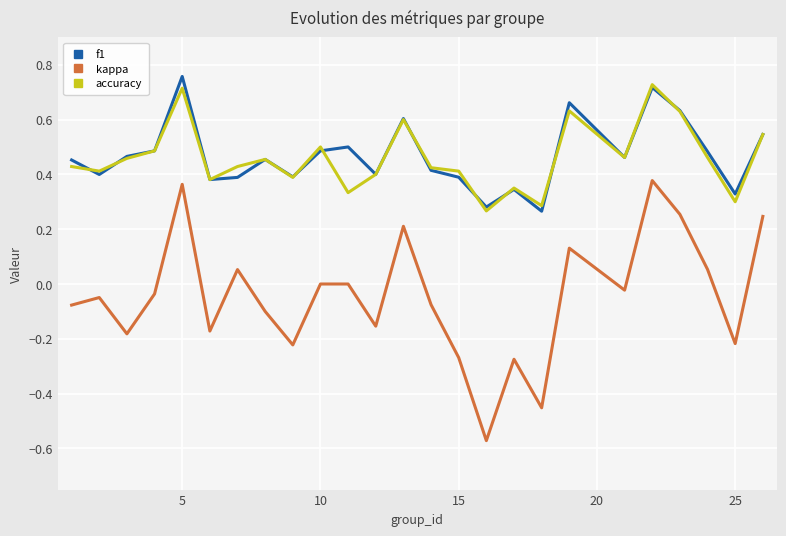

True or false: kappa and accuracy intersect in this chart.

False